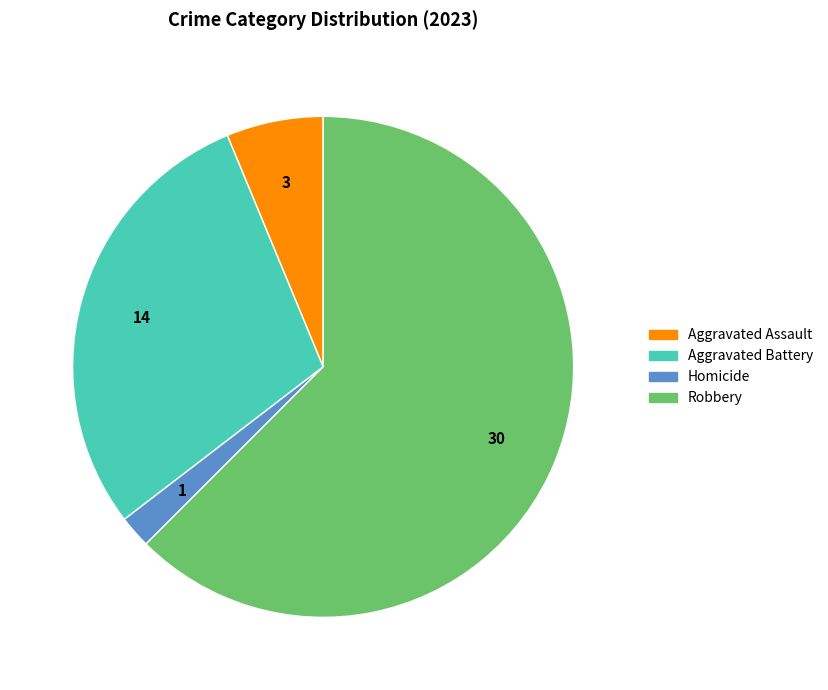

Does any single category account for the majority?

Yes